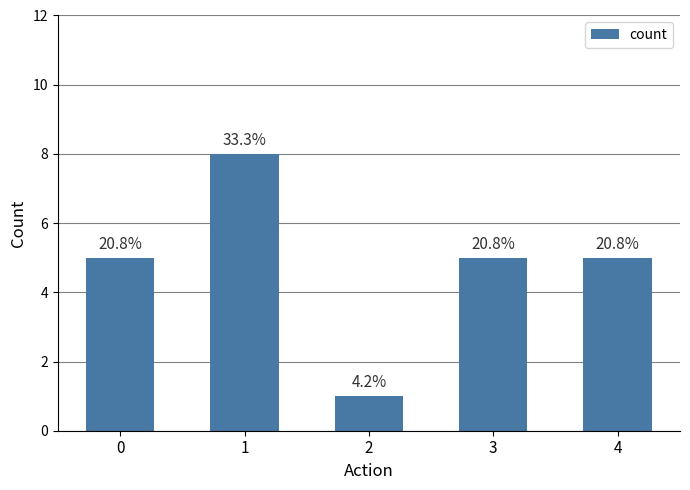

Does the chart contain any negative values?

No